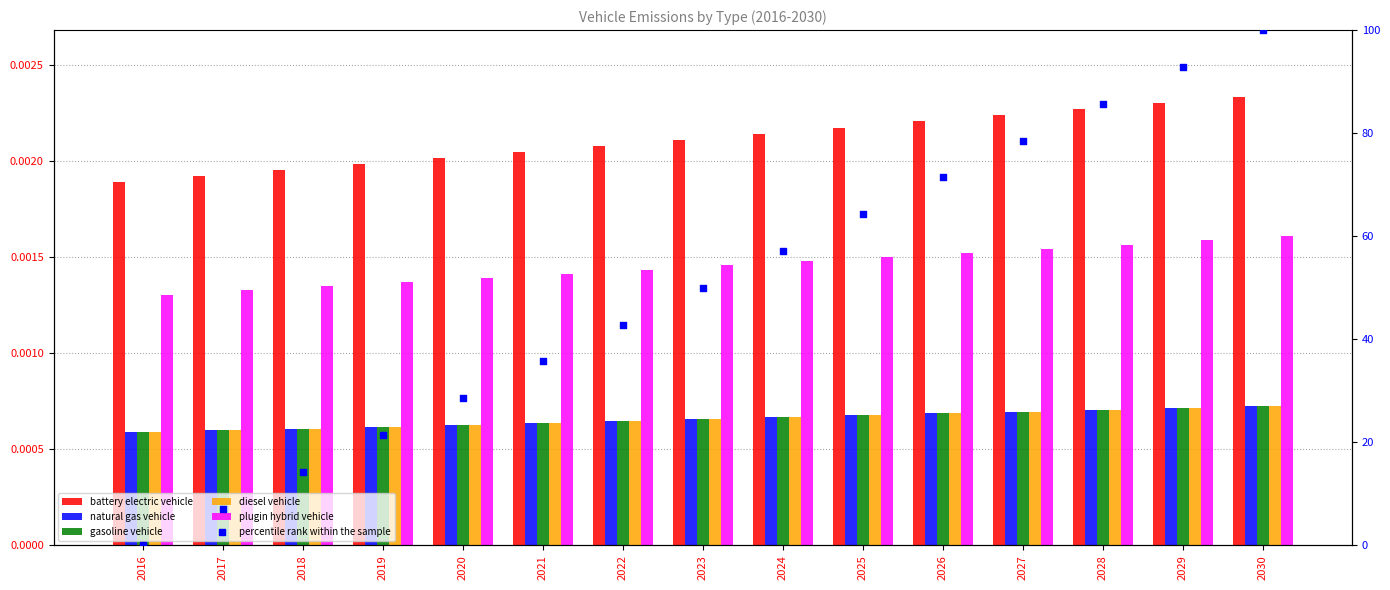

Which series reaches the minimum Y coordinate?

percentile rank within the sample